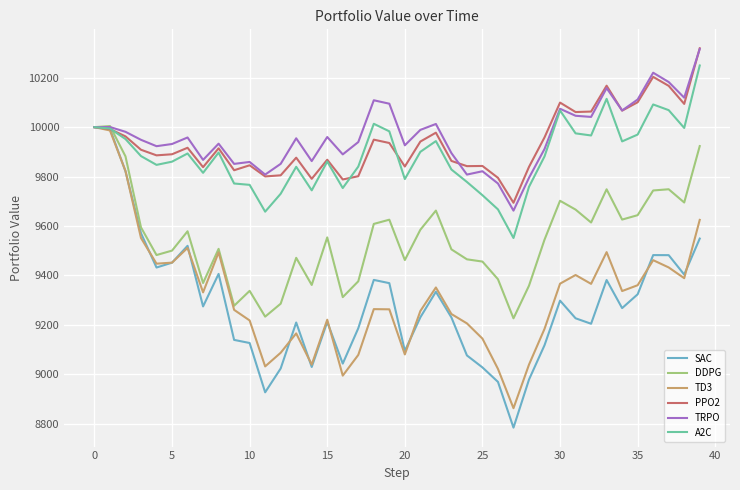

What is the greatest value displayed?

10319.2